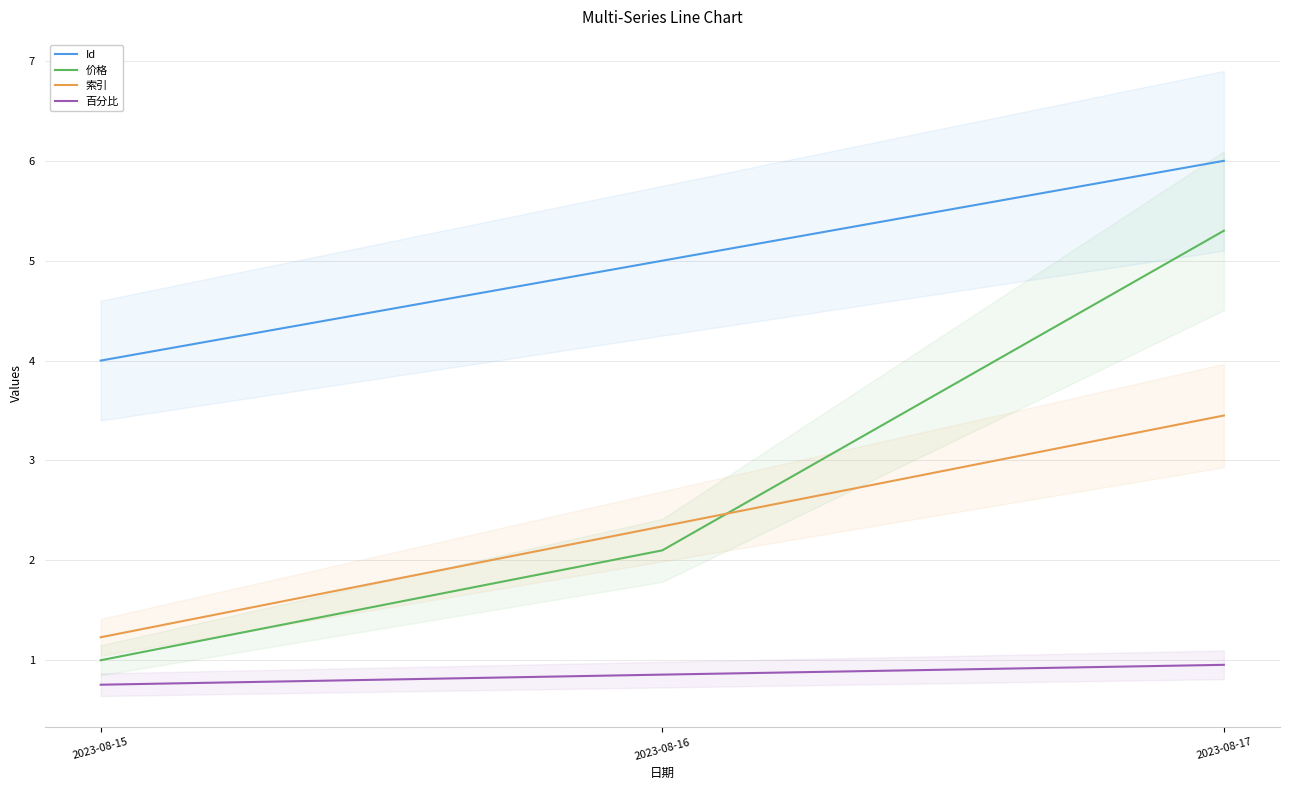

What is the sum of all Id values?

15.0